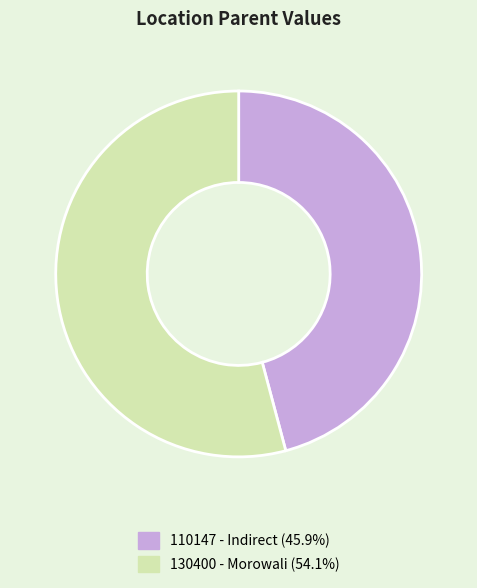

What is the majority slice?

130400